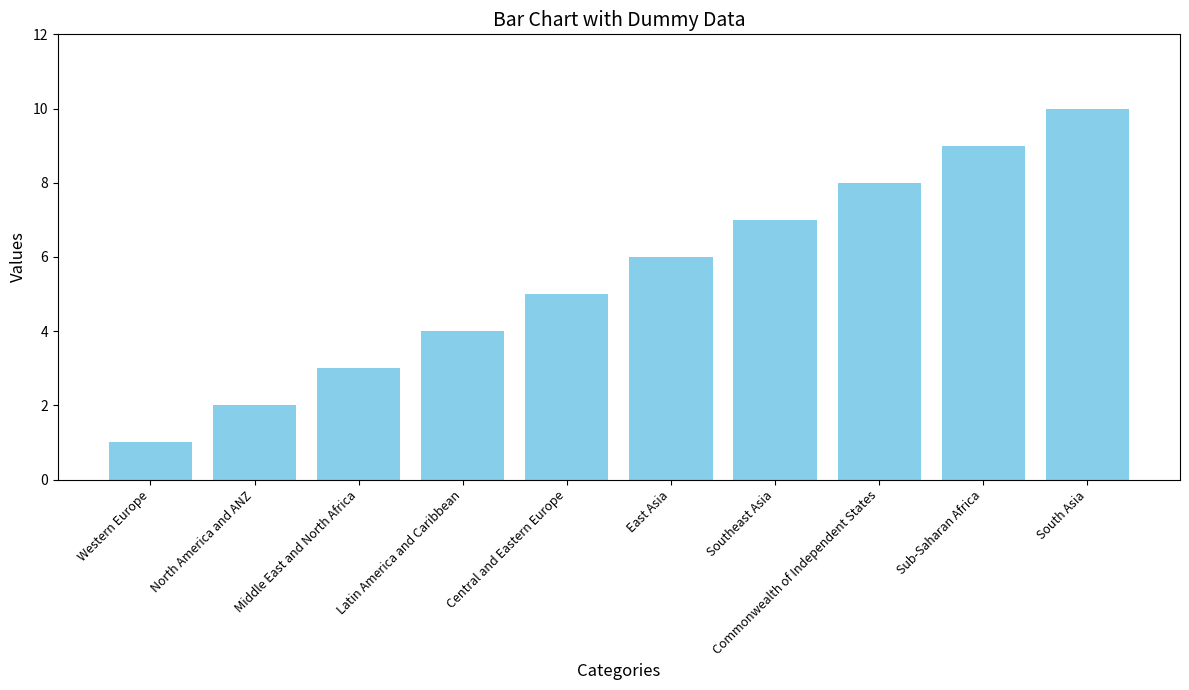

How many data points are less than 6?

5